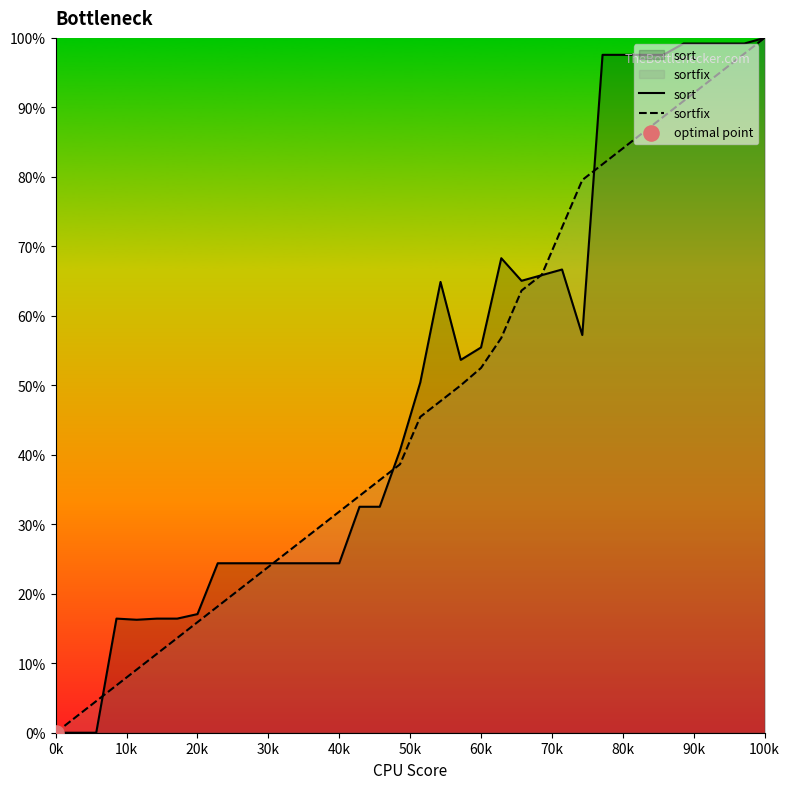

What are all the series names shown in the legend?

sort, sortfix